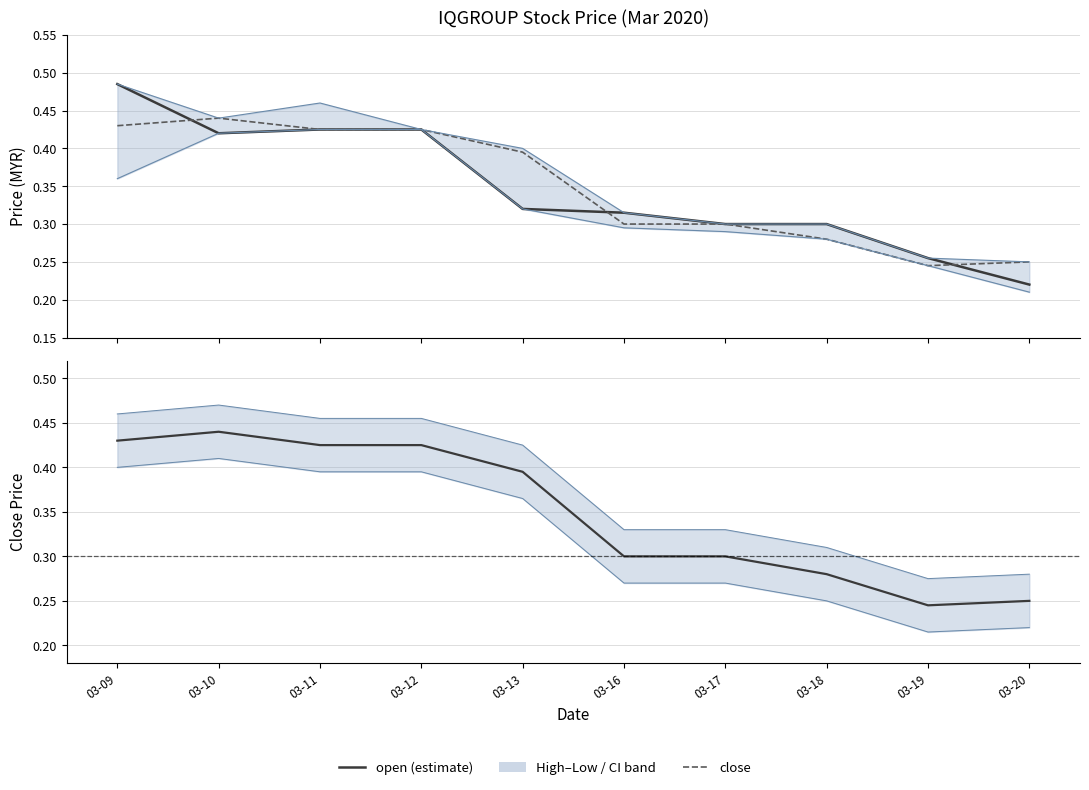

The value of close lower at 03-12 is 0.4. True or false?

True